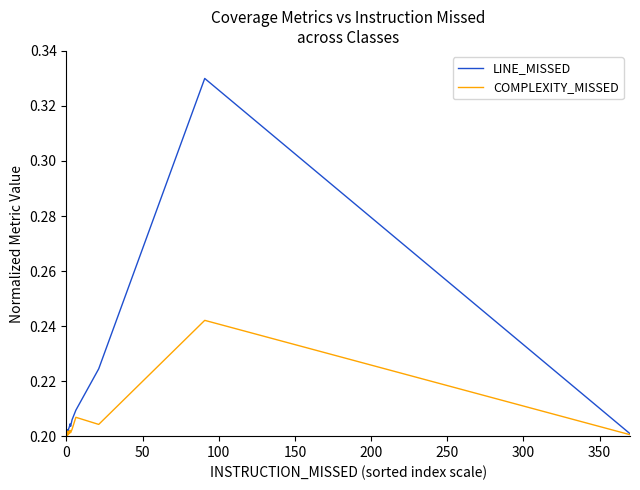

Is it true that LINE_MISSED equals 0.1 at 13?

False